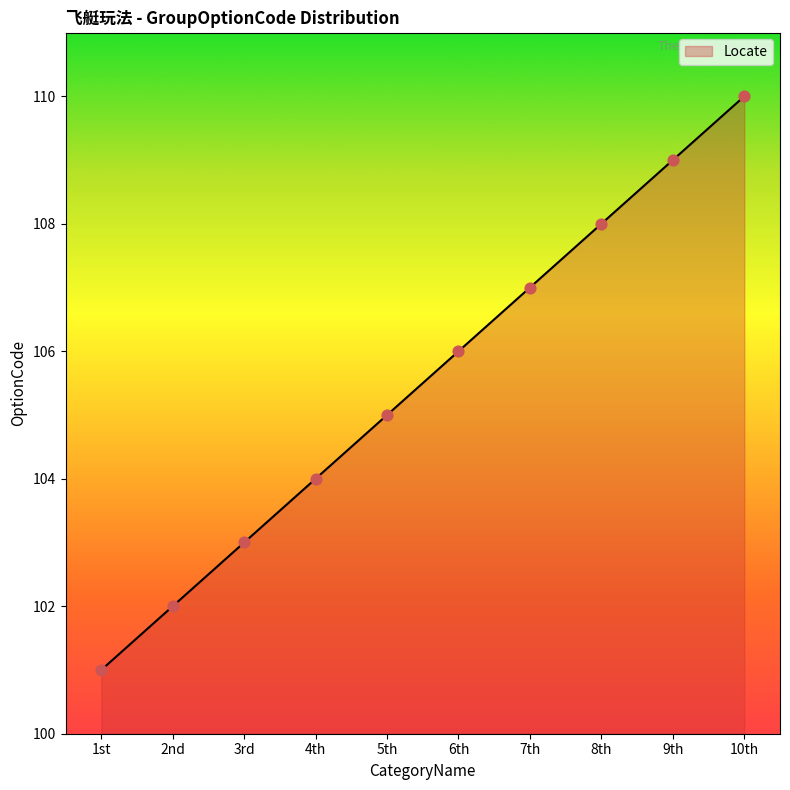

Approximately how many times larger is the value at 6th compared to 10th?

1.0